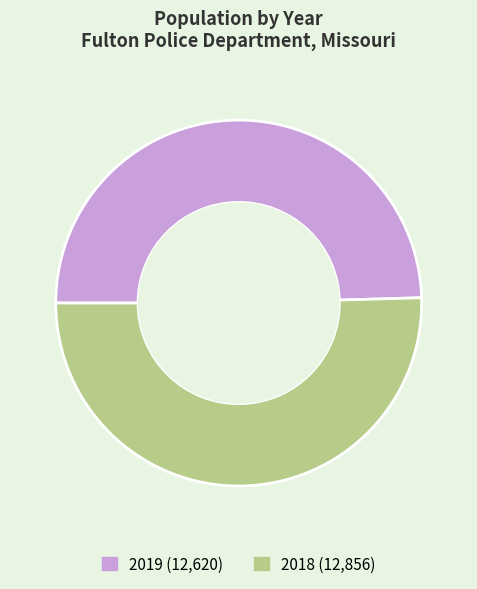

Is 2018 the majority of the pie?

Yes